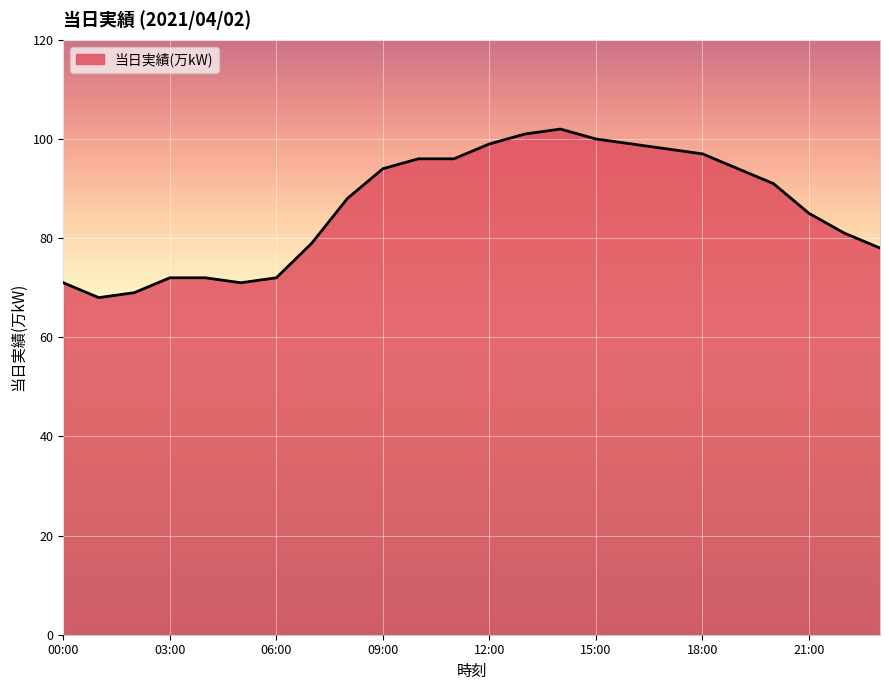

What is the difference between the maximum and minimum values?

34